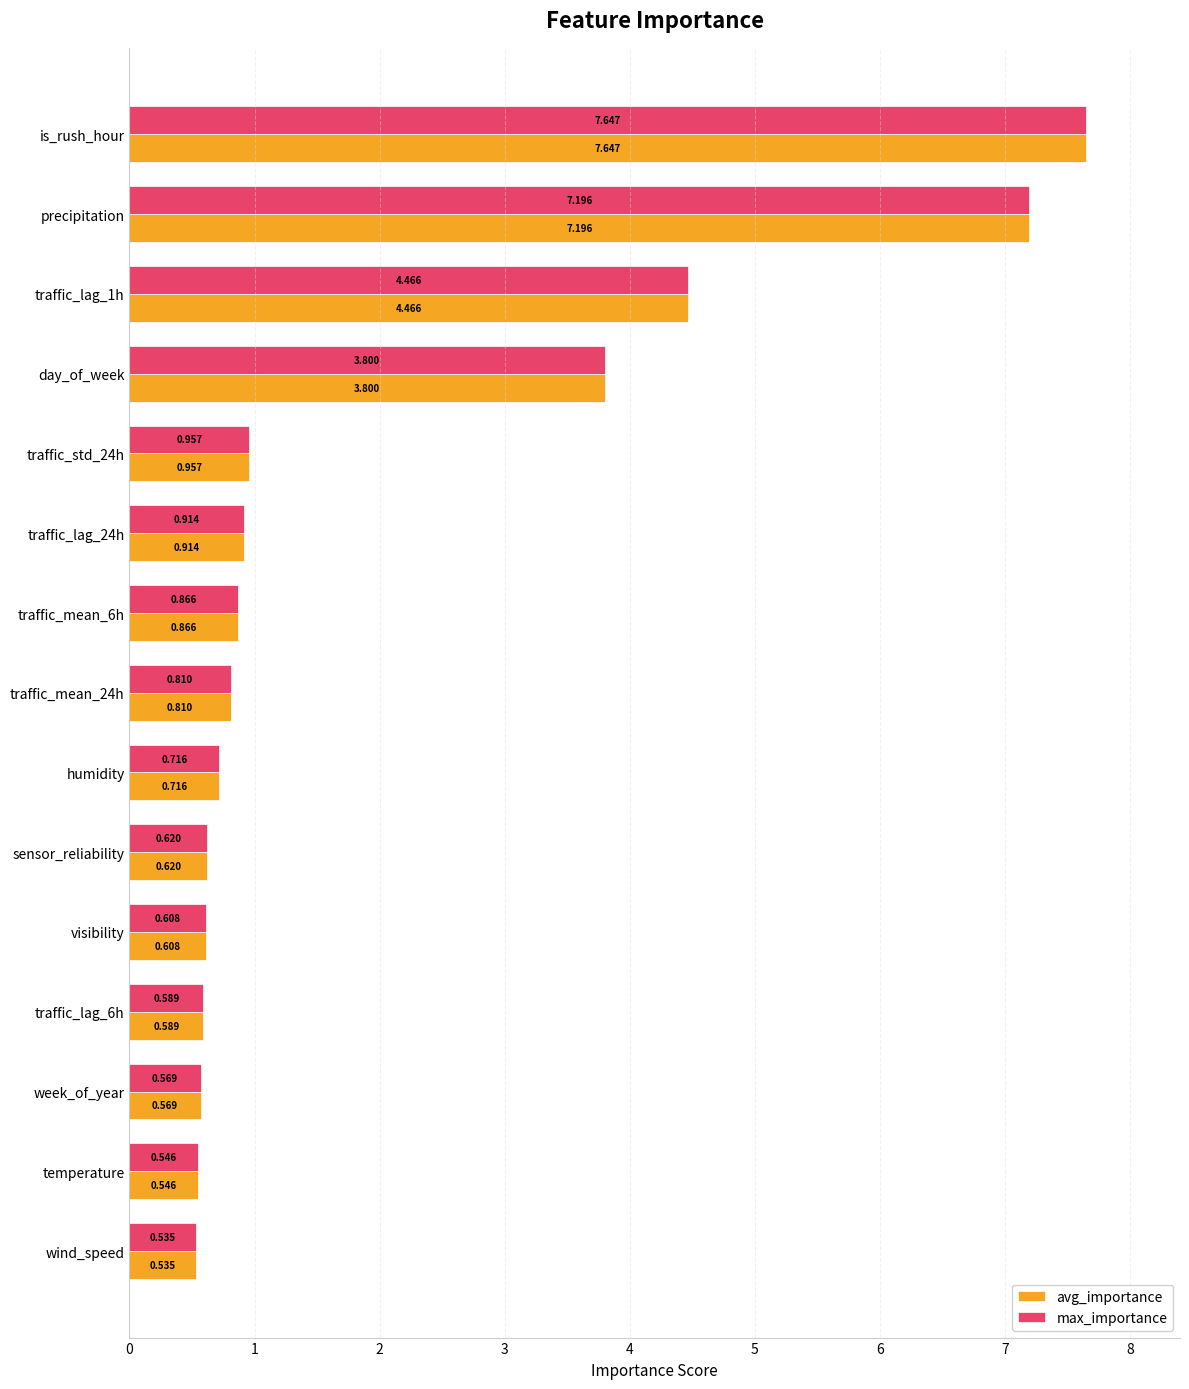

Where is avg_importance nearest to the value 4?

day_of_week